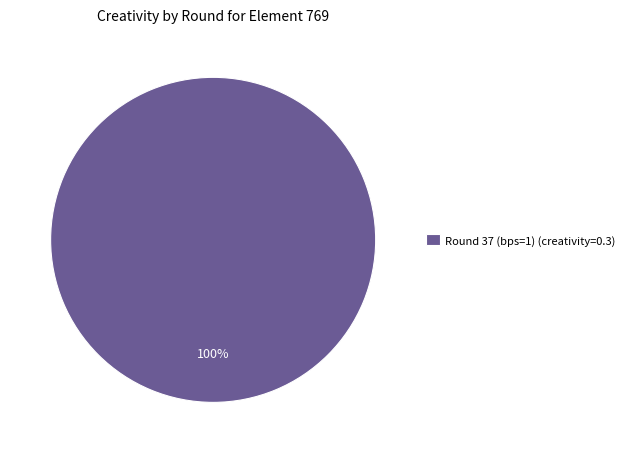

Which slice represents more than half of the pie?

Round 37 (bps=1) (creativity=0.3)